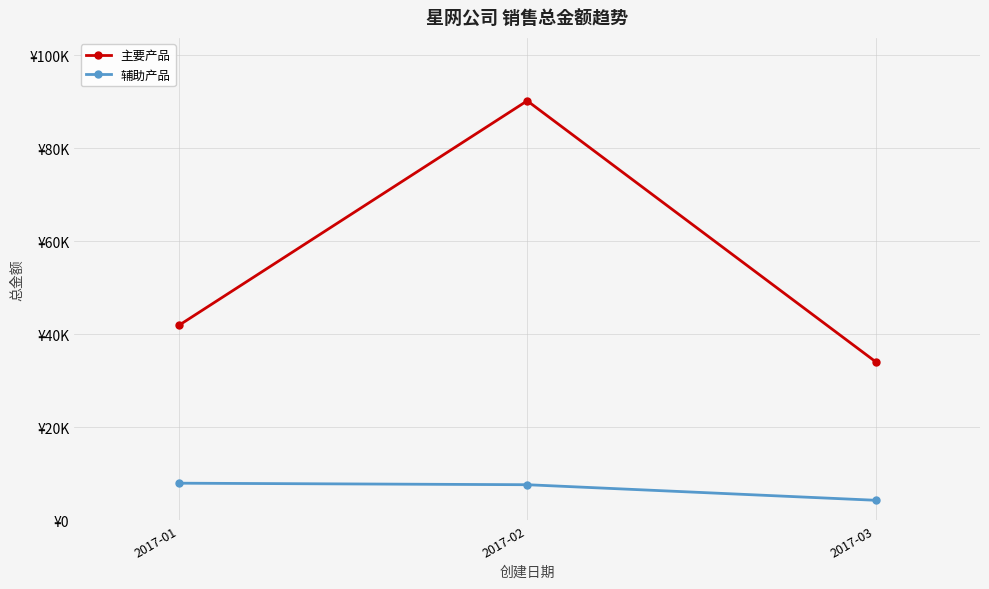

What are all the series names shown in the legend?

主要产品, 辅助产品